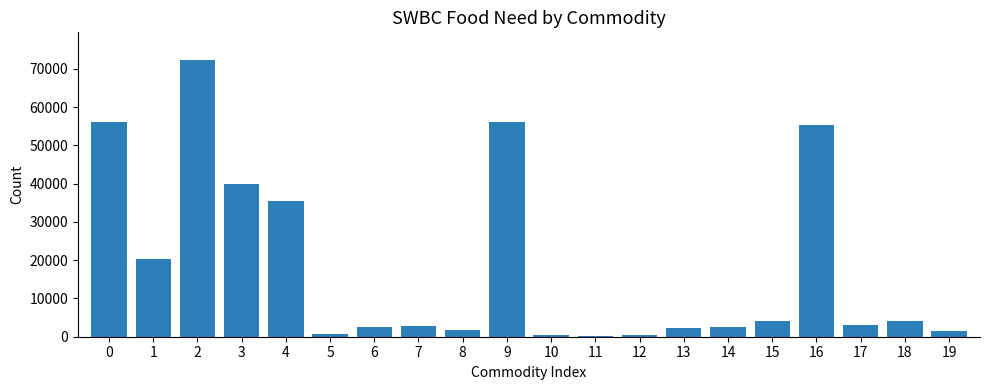

What is the sum of the values at 3 and 13?

42029.7